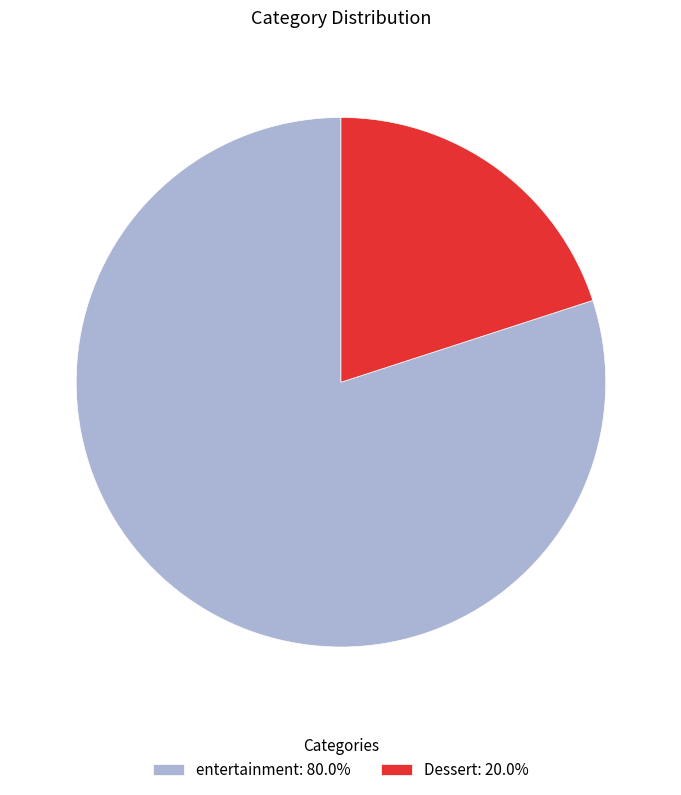

Is it true that Dessert is 20% of the pie?

True